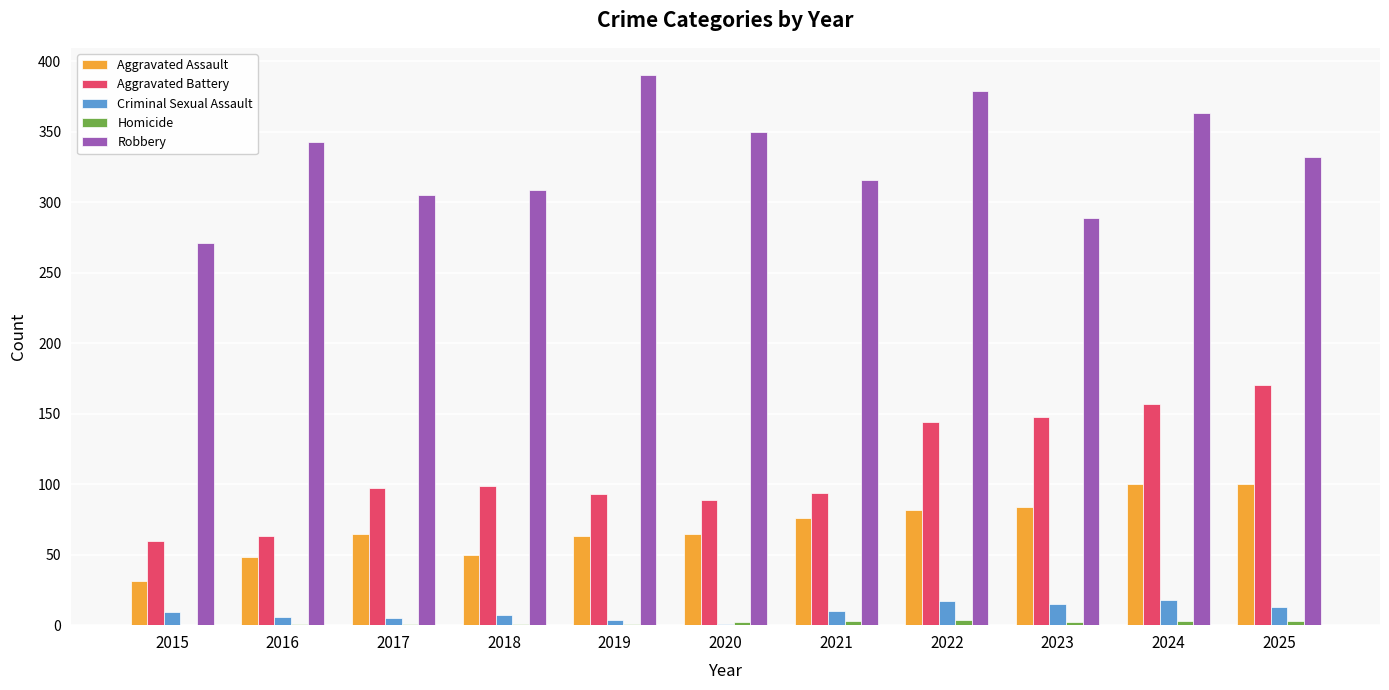

Read the Aggravated Battery value at 2015.

60